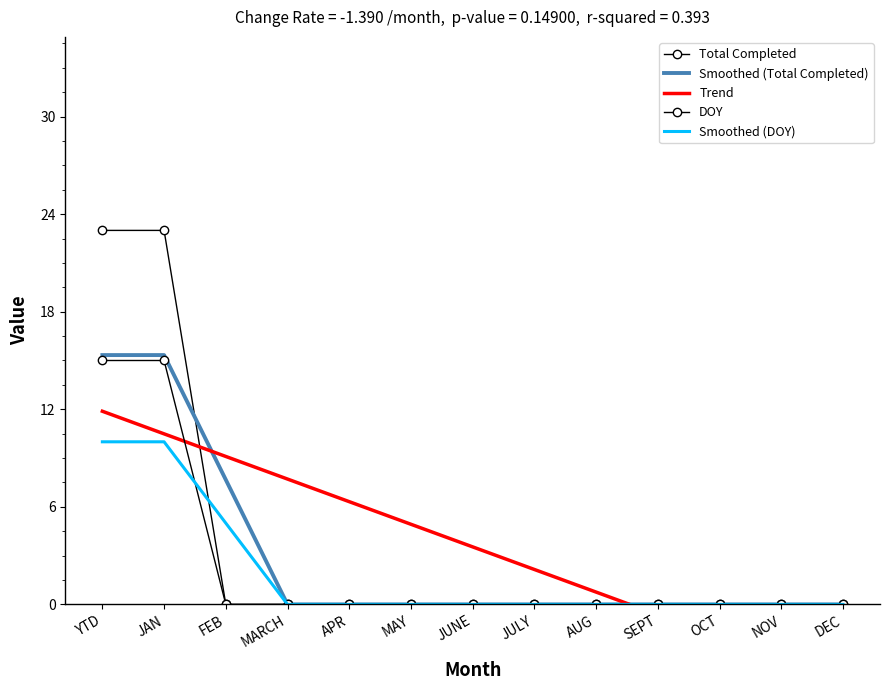

What is the highest value of the Smoothed (DOY) series?

10.0